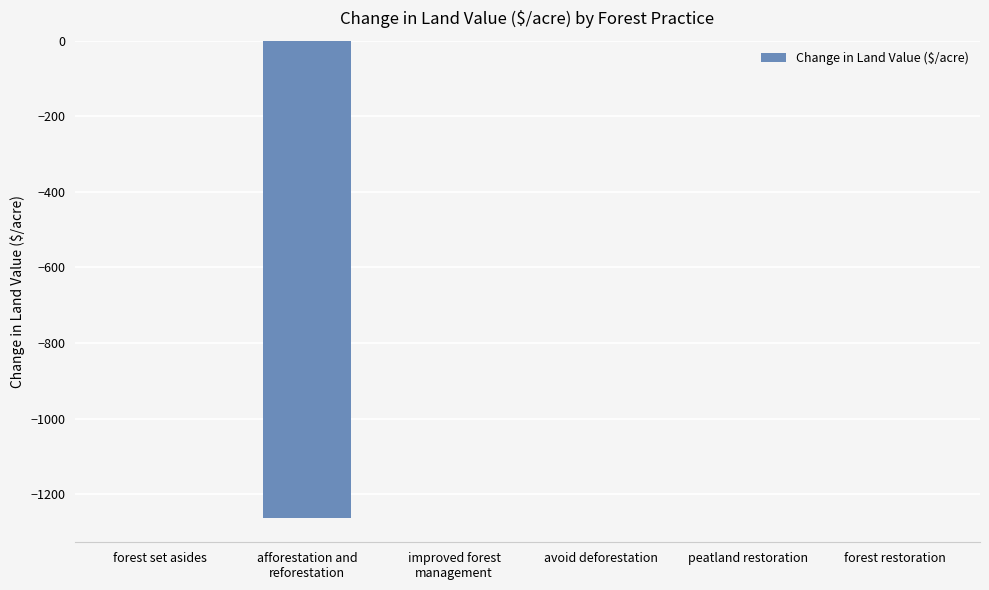

Is it true that the value at forest restoration is 0.0?

True